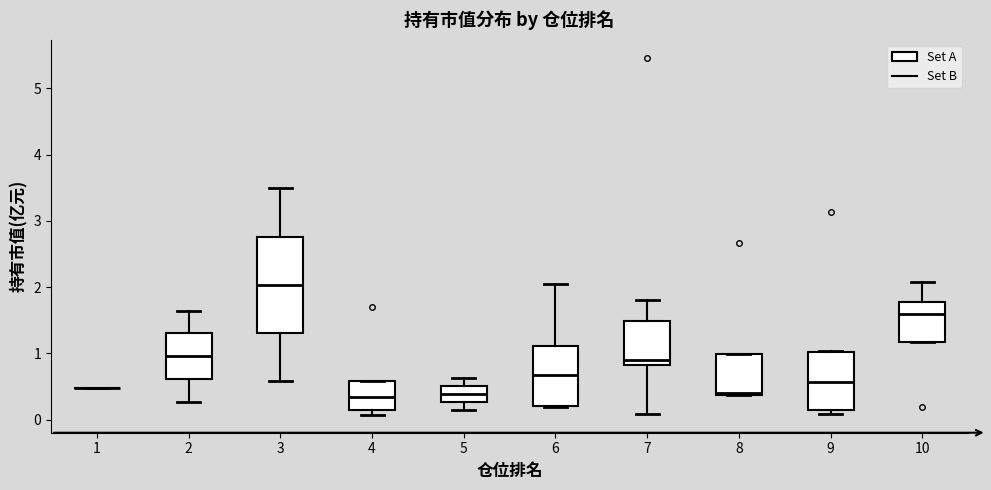

Reading left to right, transcribe this box plot: for each box, give where its median line is, the range the box spans, and where its two whiskers end, as read against the y-axis. The values are not printed on the chart, so give them approximately, as read against the axis.

1: box collapsed to a line at 0.5, whiskers 0.5 to 0.5
2: median 1.0, box 0.6 to 1.3, whiskers 0.3 to 1.6
3: median 2.0, box 1.3 to 2.8, whiskers 0.6 to 3.5
4: median 0.3, box 0.1 to 0.6, whiskers 0.1 (just below the box's lower edge) to 0.6
5: median 0.4, box 0.3 to 0.5, whiskers 0.1 to 0.6
6: median 0.7, box 0.2 to 1.1, whiskers 0.2 to 2.1
7: median 0.9, box 0.8 to 1.5, whiskers 0.1 to 1.8
8: median 0.4 (just above the box's lower edge), box 0.4 to 1.0, whiskers 0.4 to 1.0
9: median 0.6, box 0.2 to 1.0, whiskers 0.1 to 1.0
10: median 1.6, box 1.2 to 1.8, whiskers 1.2 to 2.1